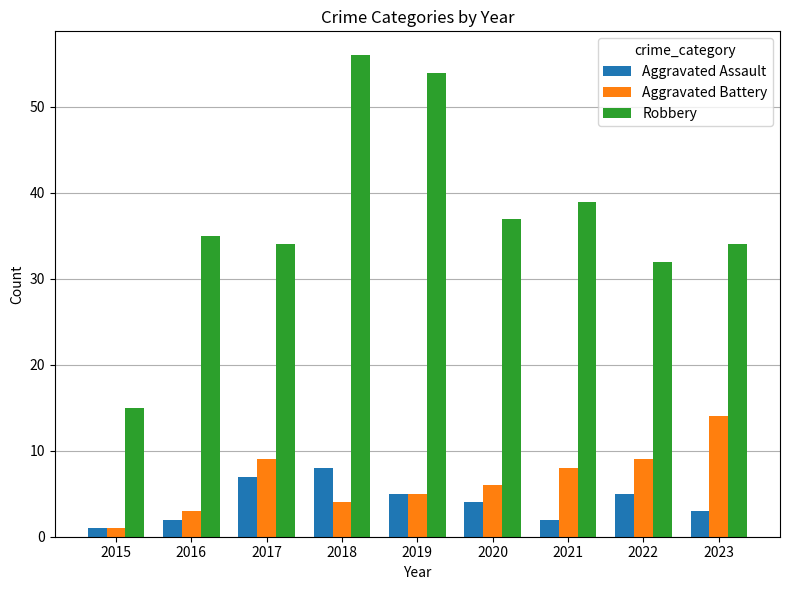

Reading left to right, list all the values displayed in this chart.

Aggravated Assault: 2015=1	2016=2	2017=7	2018=8	2019=5	2020=4	2021=2	2022=5	2023=3
Aggravated Battery: 2015=1	2016=3	2017=9	2018=4	2019=5	2020=6	2021=8	2022=9	2023=14
Robbery: 2015=15	2016=35	2017=34	2018=56	2019=54	2020=37	2021=39	2022=32	2023=34